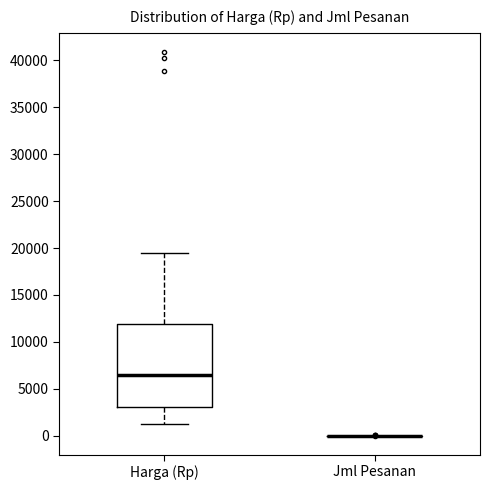

Reading left to right, read every box against the y-axis: the position of its median line, the range the box covers, and the ends of its whiskers. The values are not printed on the chart, so give them approximately, as read against the axis.

Harga (Rp): median 6500, box 3000 to 12000, whiskers 1000 to 19500
Jml Pesanan: box collapsed to a line at 0, whiskers 0 to 0